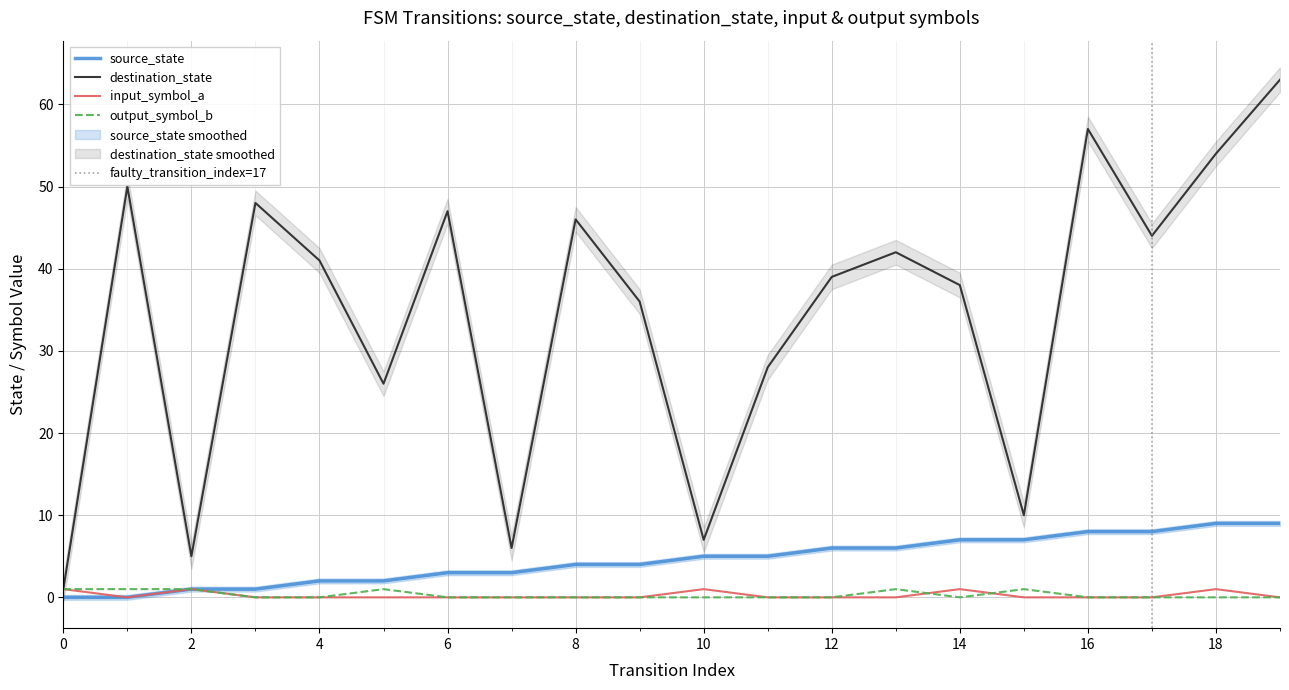

True or false: destination_state and input_symbol_a intersect in this chart.

False